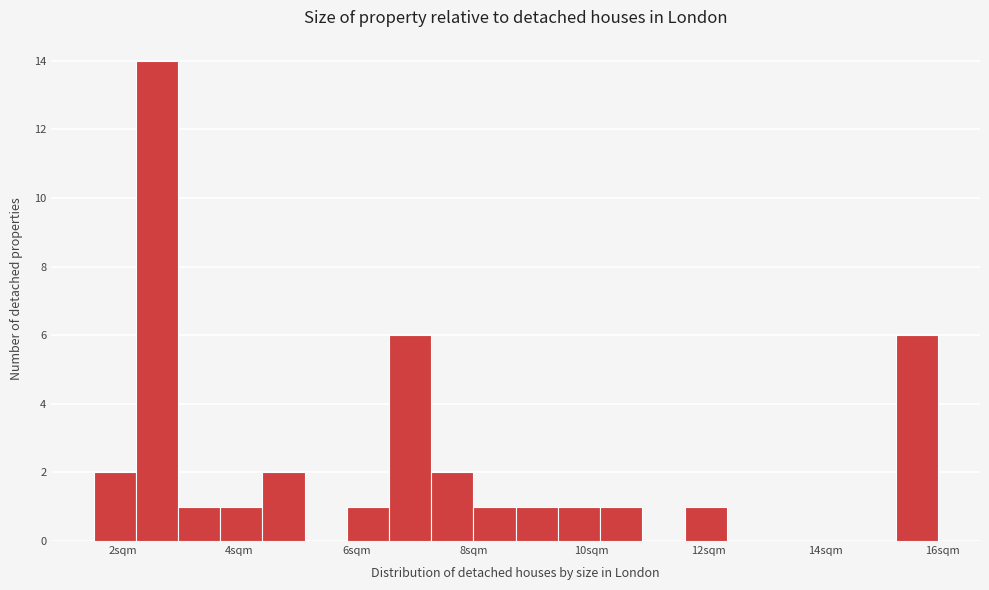

Around what value on the x-axis is the tallest bar? Give the approximate position of its centre, as read against the axis.

2.6